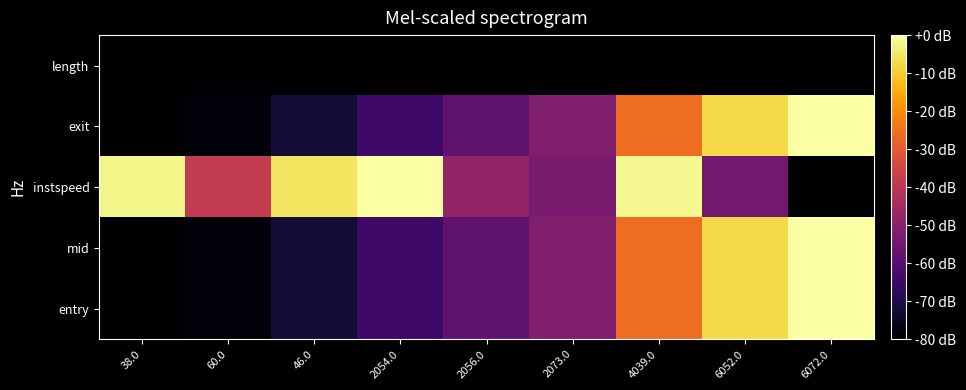

Rank the series by their maximum value, from highest to lowest.

entry, mid, instspeed, exit, length